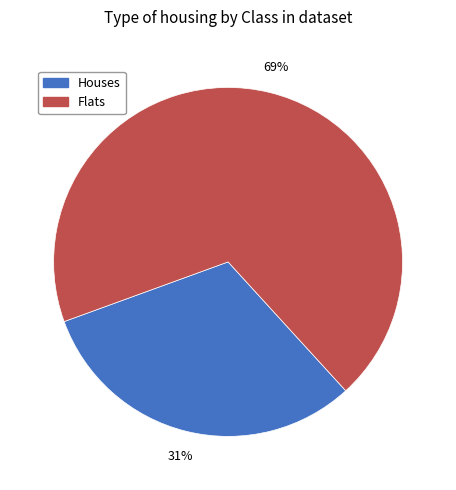

How many segments does this pie chart have?

2